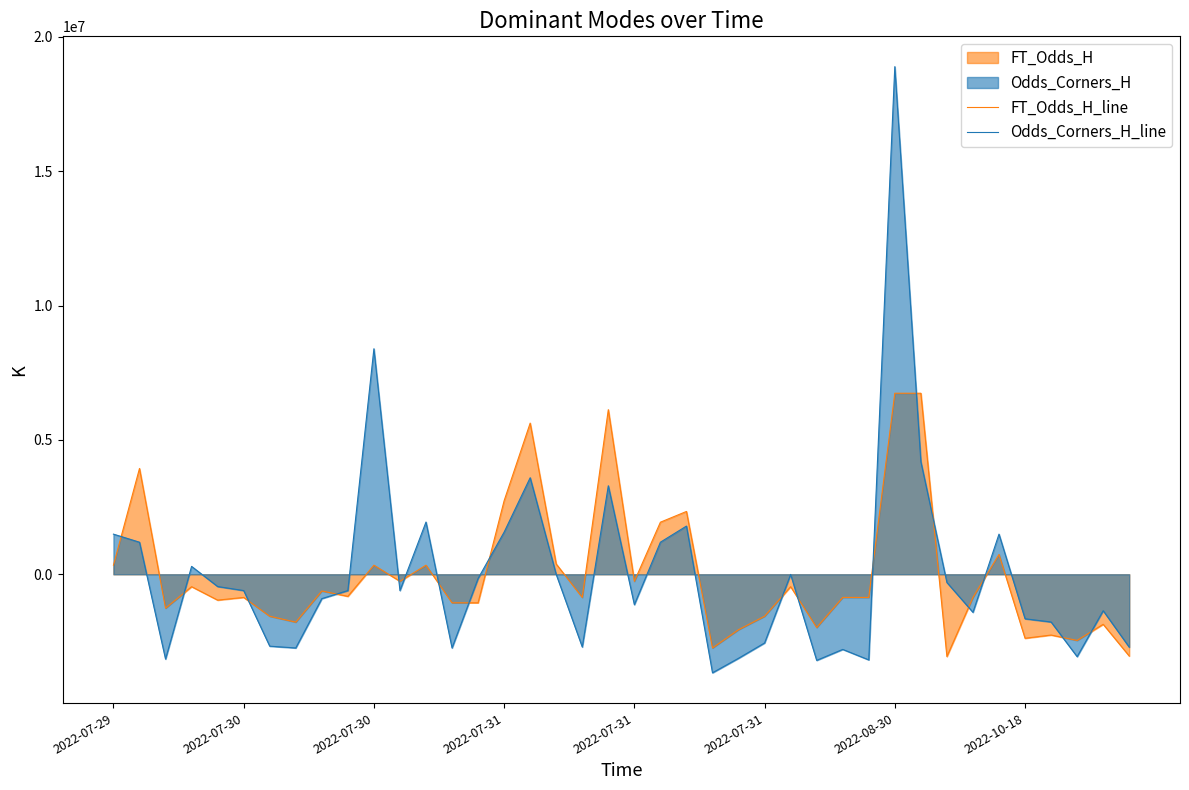

Where is Odds_Corners_H_line nearest to the value 7613400?

2022-07-30